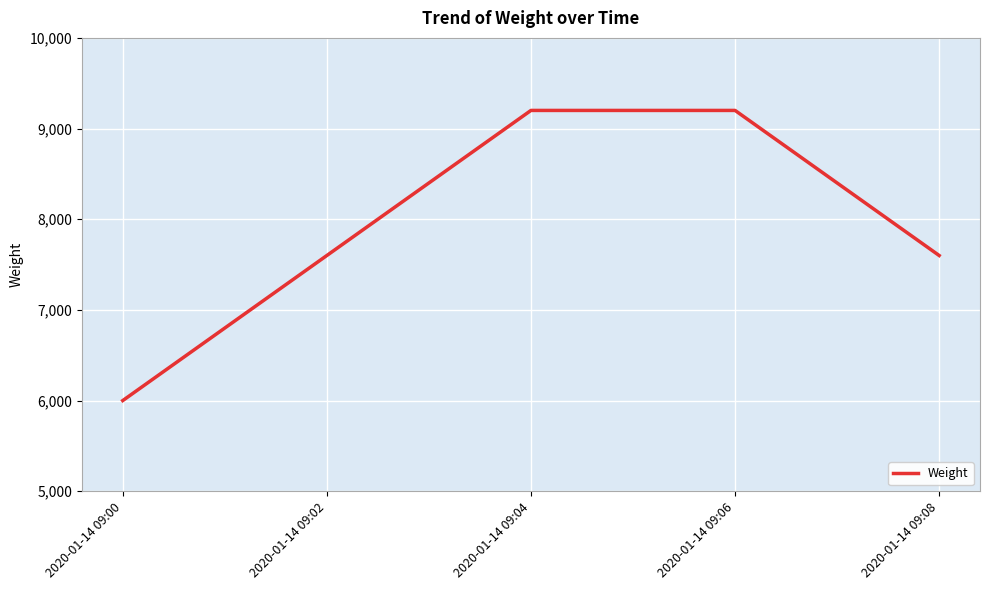

The chart shows a value of 6000 at 2020-01-14 09:00. True or false?

True